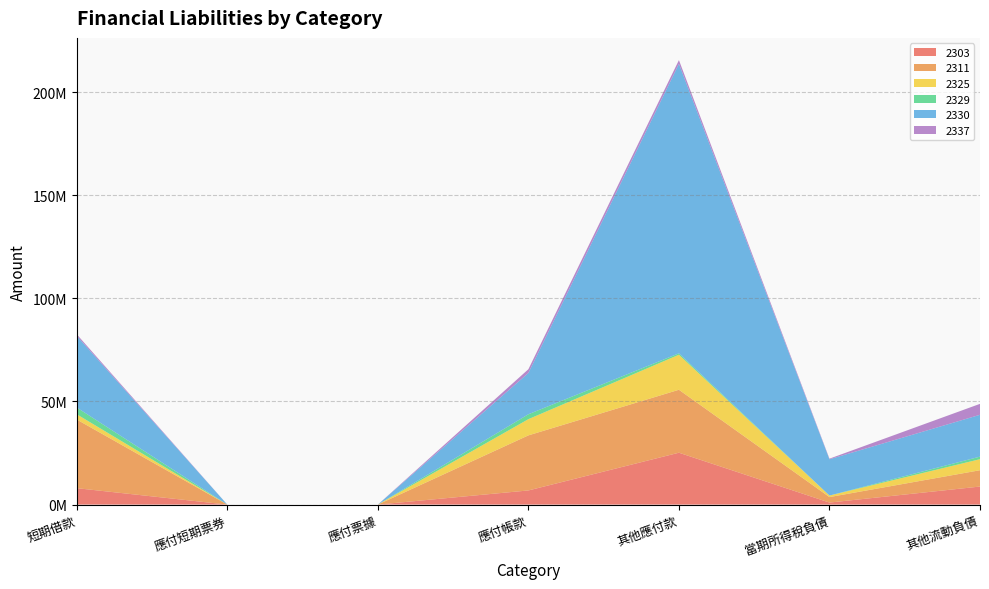

Reading left to right, list all the values displayed in this chart.

2303: 7953800	0	0	6852560	25145609	978346	8745331
2311: 33280595	0	0	26702011	30526893	2663265	7915859
2325: 2538525	0	0	7857210	16974037	741510	5347912
2329: 3281093	0	0	2377376	691936	106	1244480
2330: 34705206	0	0	20015515	140351387	17585111	20284963
2337: 788780	0	0	1821127	1805285	298706	5302113